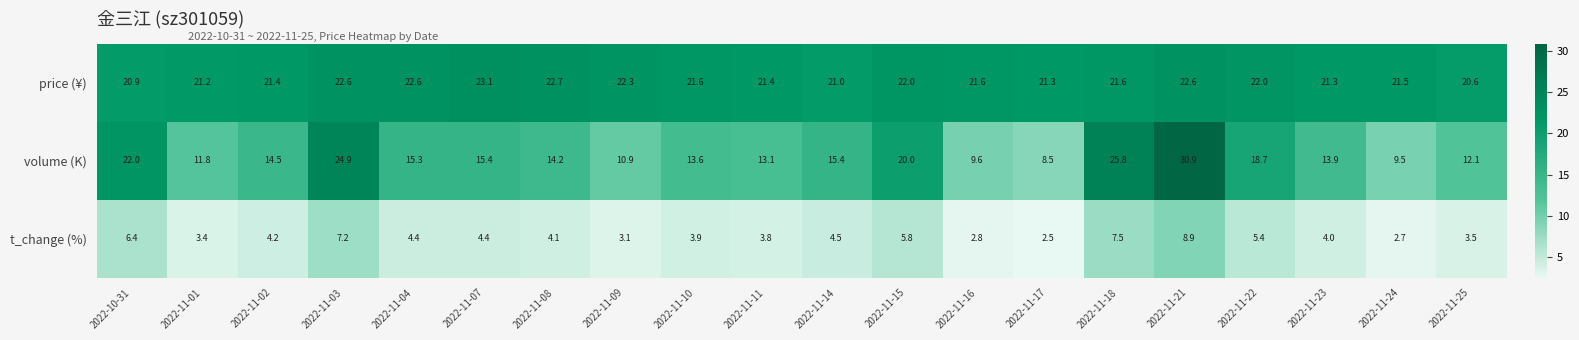

What is the difference between the highest and lowest values at 2022-11-01?

17.8